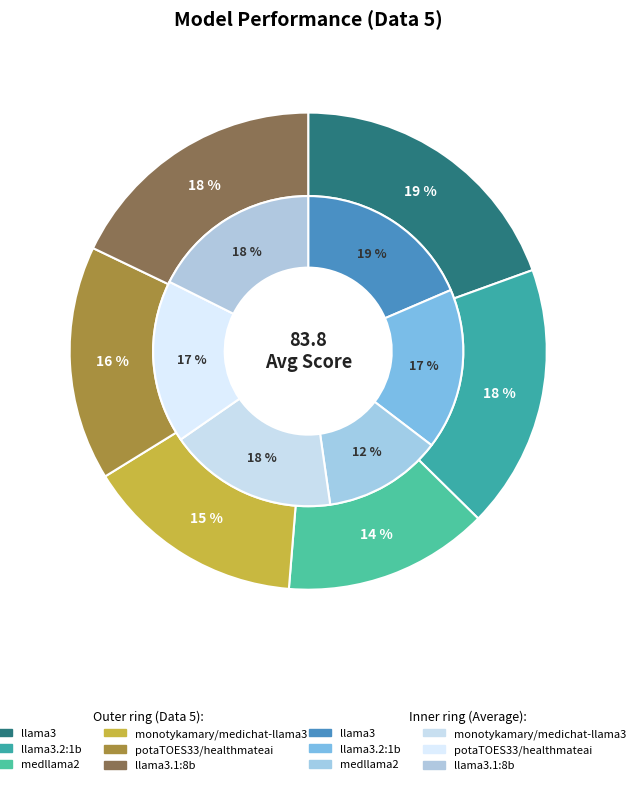

To the nearest percent, what is the combined percentage of llama3.2:1b and potaTOES33/healthmateai?

34%